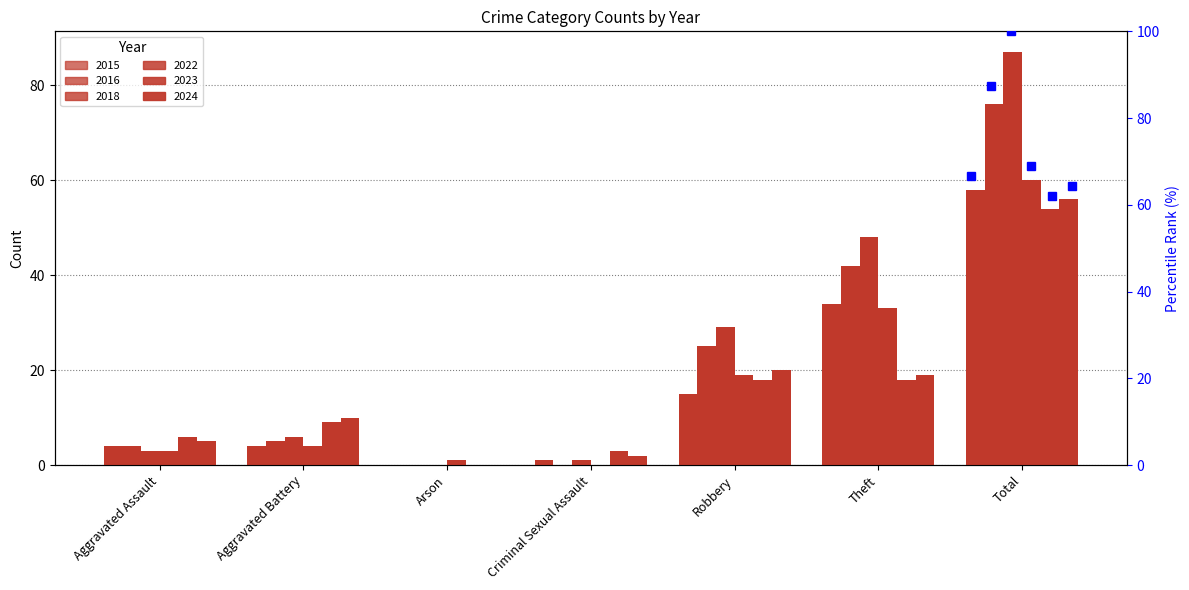

Which series has the largest total across all categories?

2018